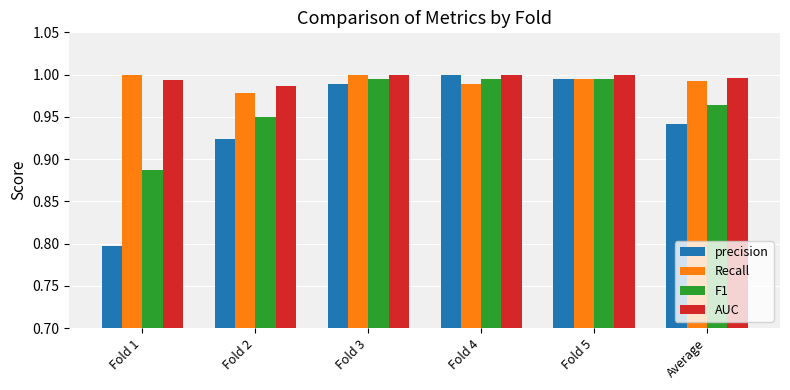

Where is Recall nearest to the value 0?

Fold 2